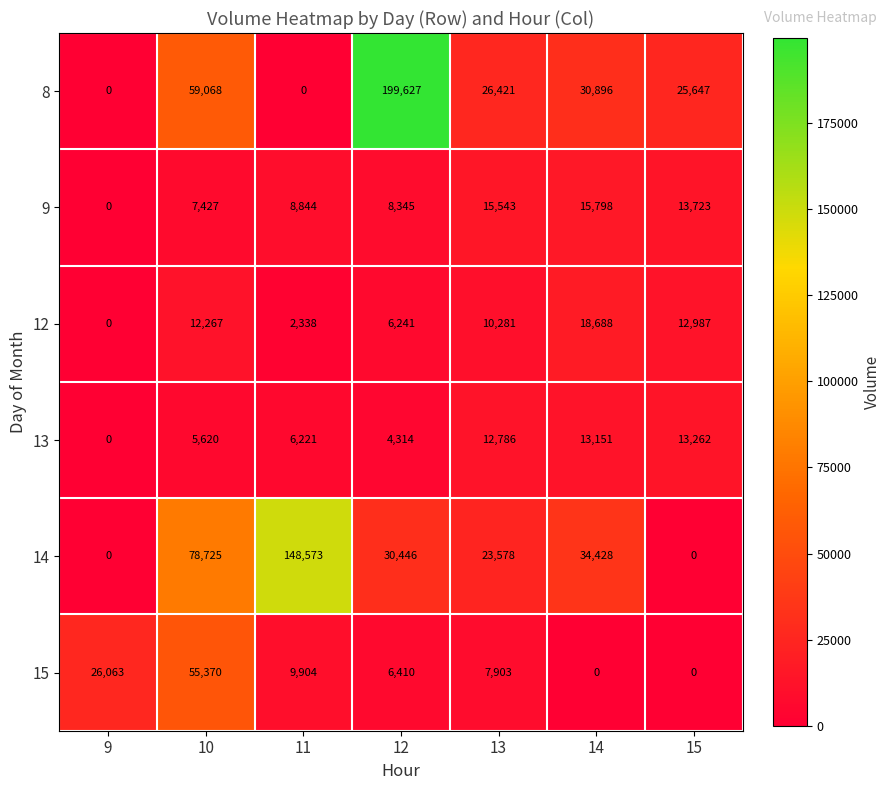

What is the sum of all 14 values?

315750